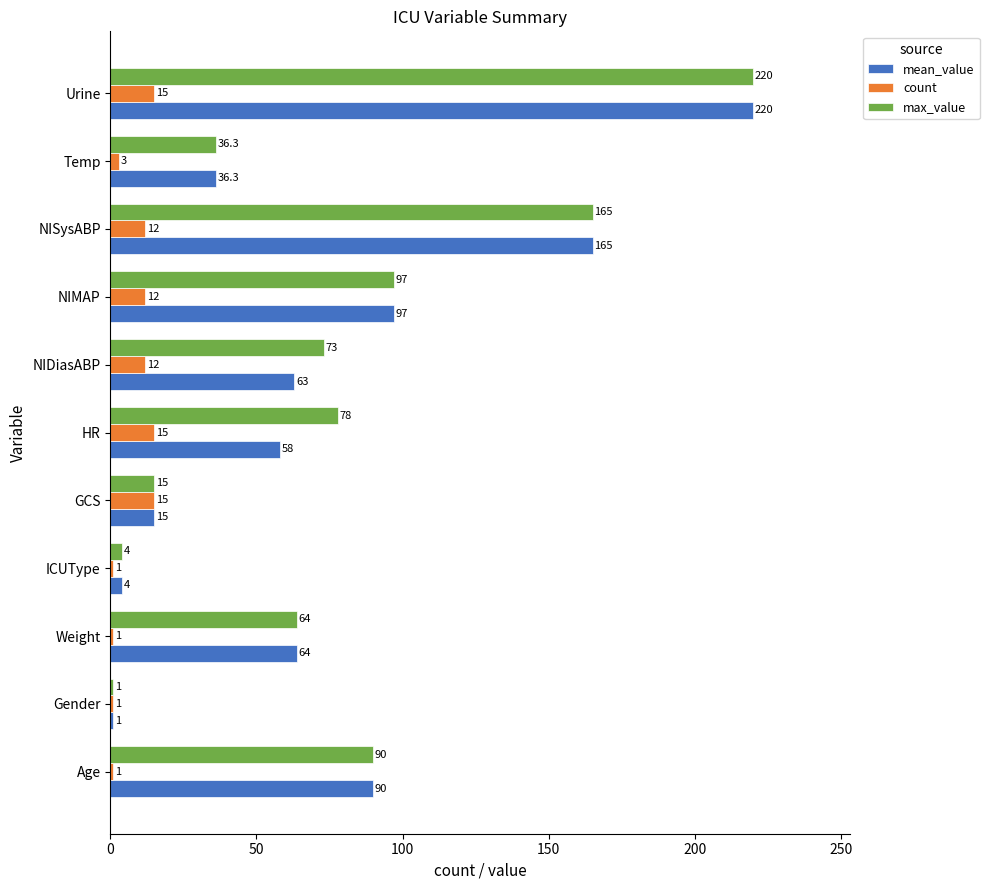

Where is mean_value nearest to the value 110?

NIMAP